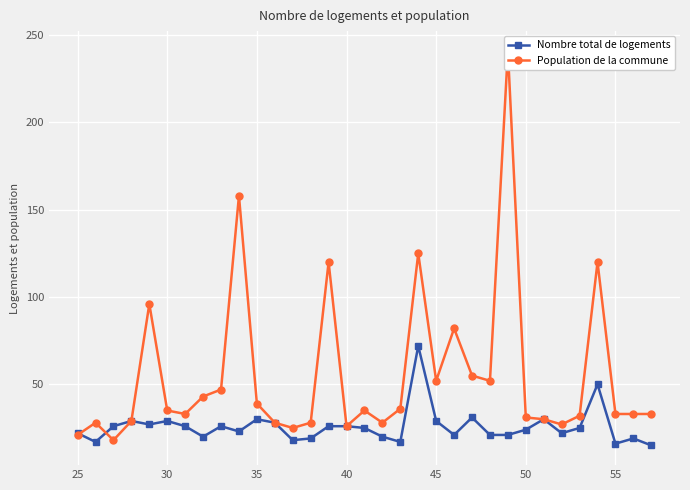

At how many categories does at least one series exceed 60?

7